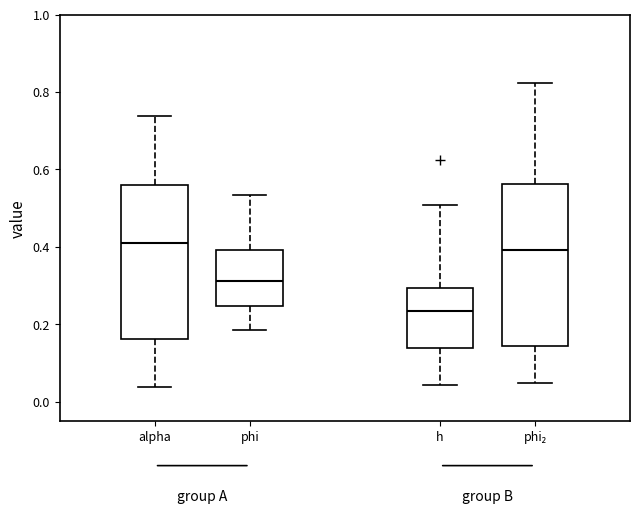

Where does the median line of the box for alpha sit on the y-axis? The values are not printed on the chart, so give them approximately, as read against the axis.

0.42